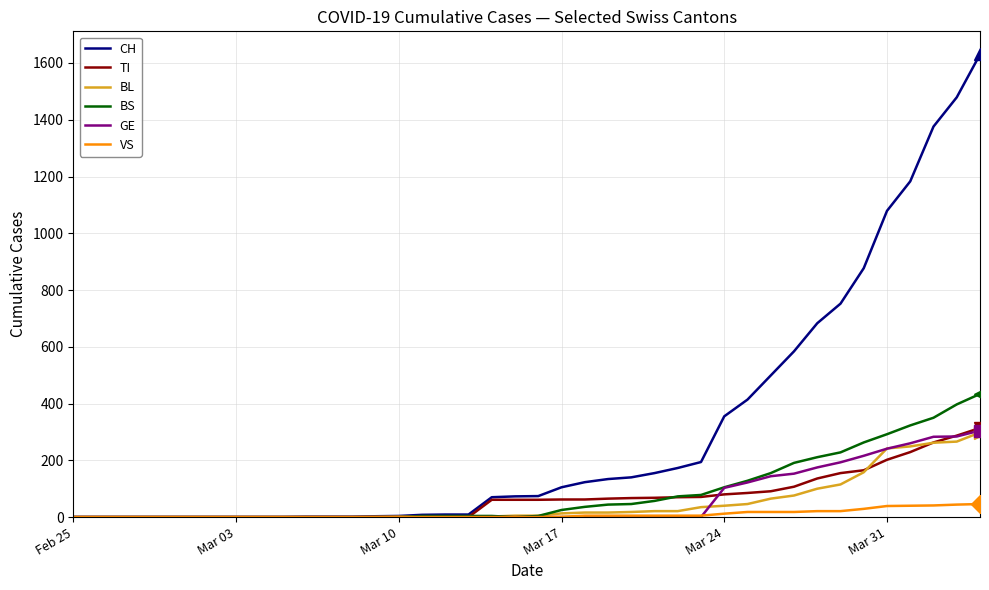

What is the maximum value for VS?

46